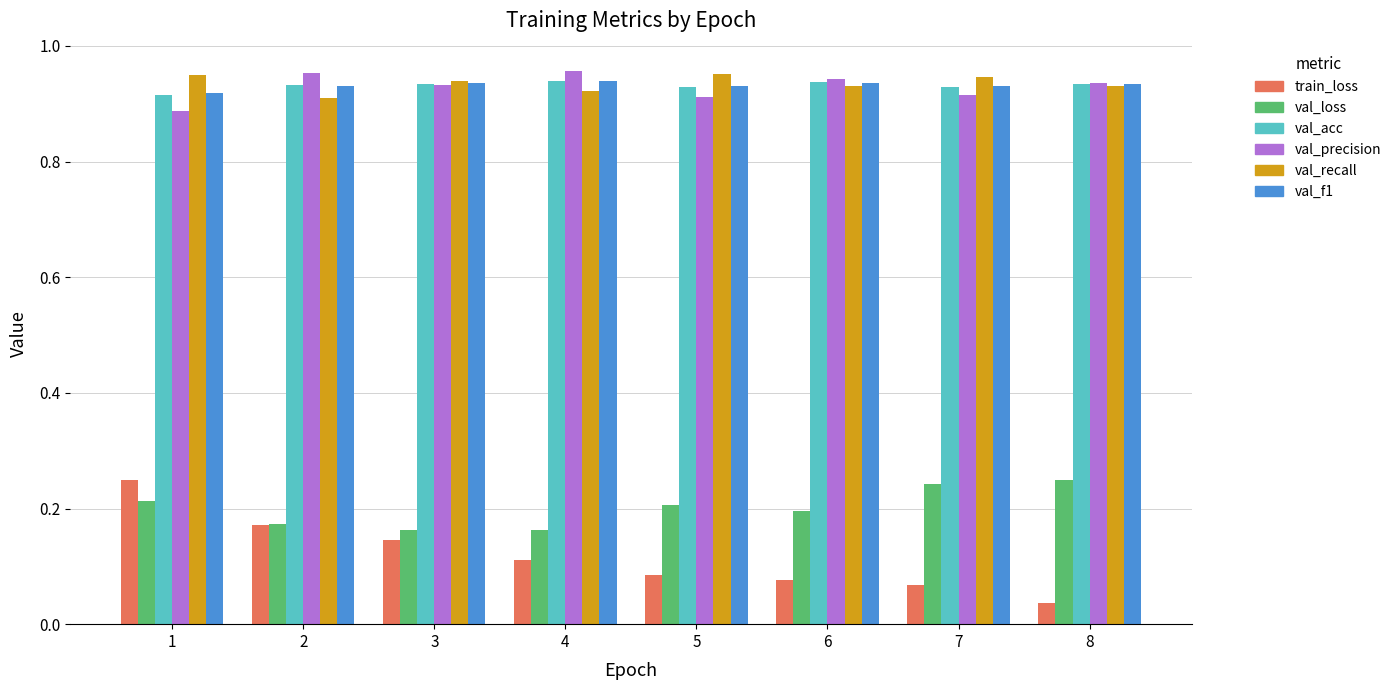

What is the sum of all val_recall values?

7.5